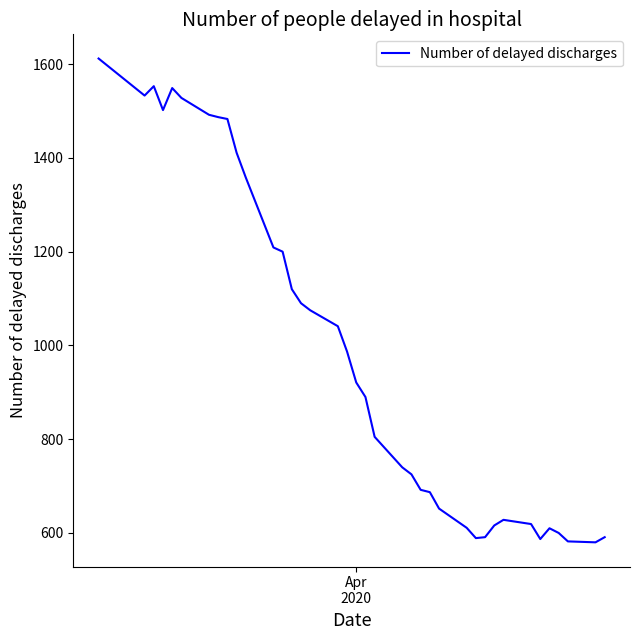

What is the smallest value displayed?

580